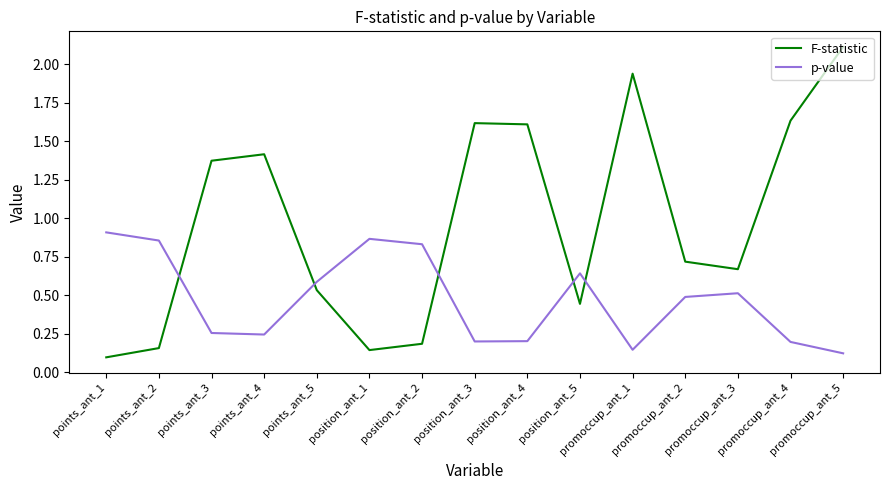

Rank the series by their average value, from highest to lowest.

F-statistic, p-value